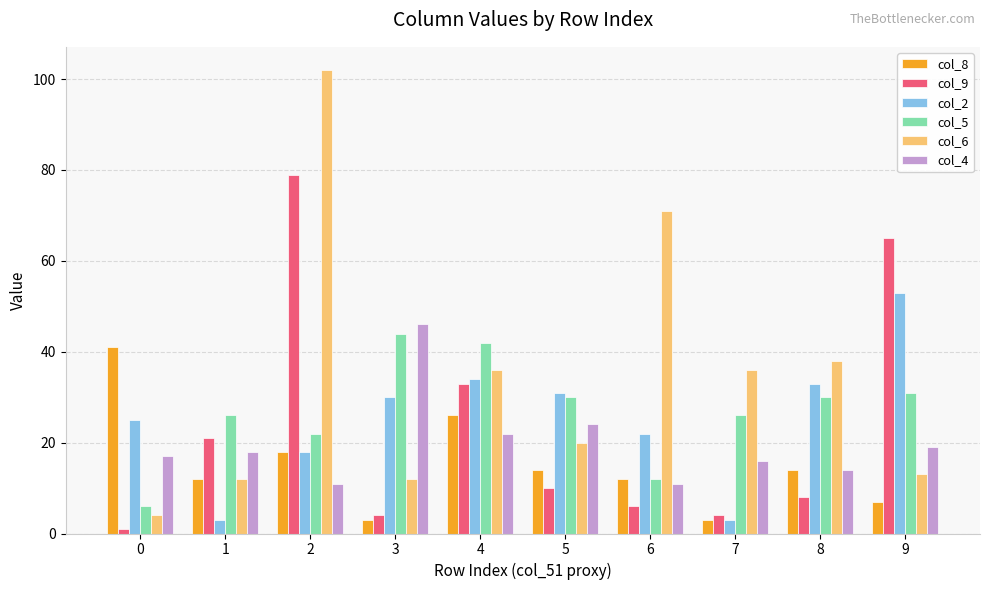

What is the sum of all col_6 values?

344